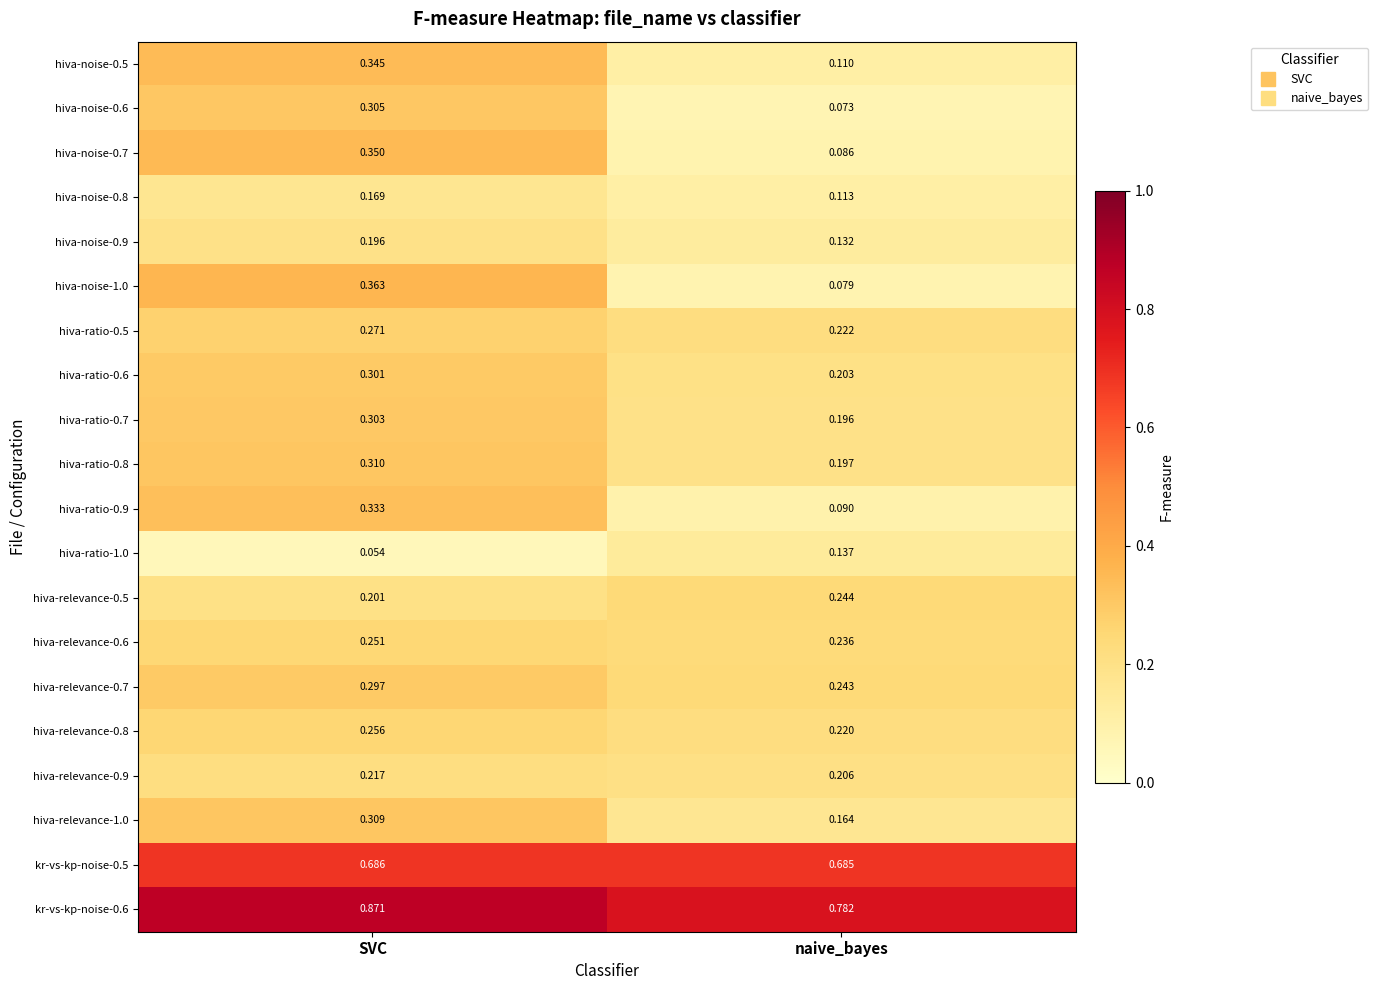

Which category has the lowest value across all series?

SVC